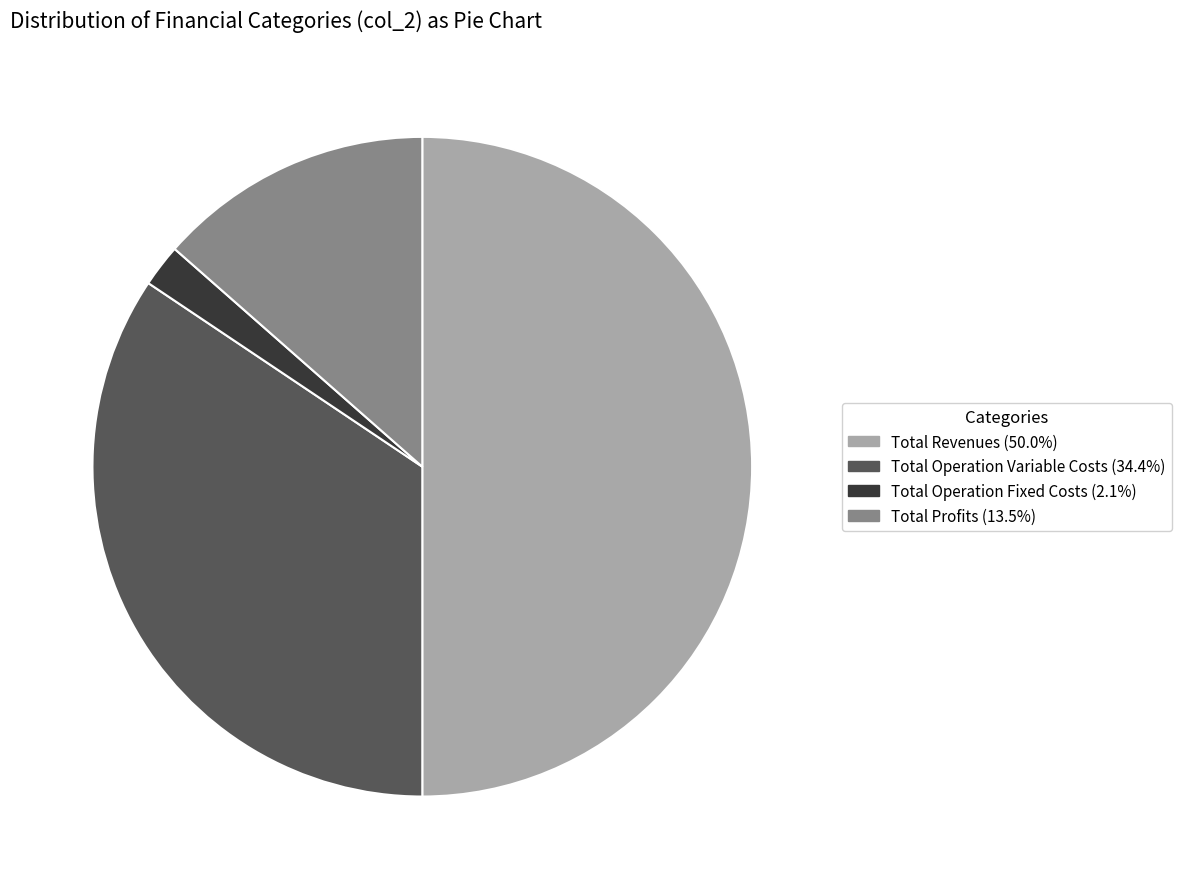

How many segments does this pie chart have?

4